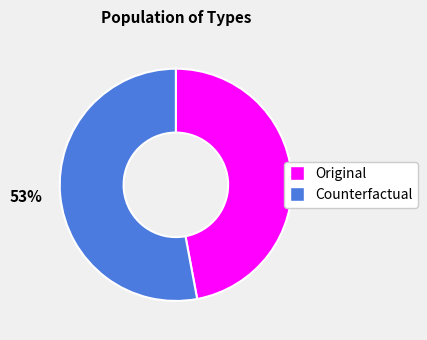

Combined, do Original and Counterfactual account for over 50%?

Yes